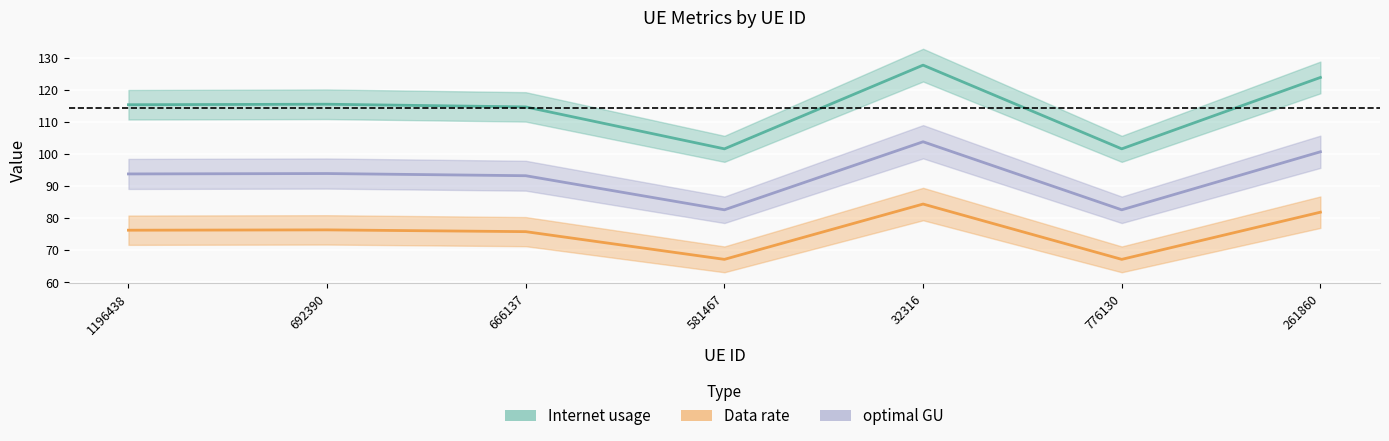

What is the maximum value shown in the chart?

127.7